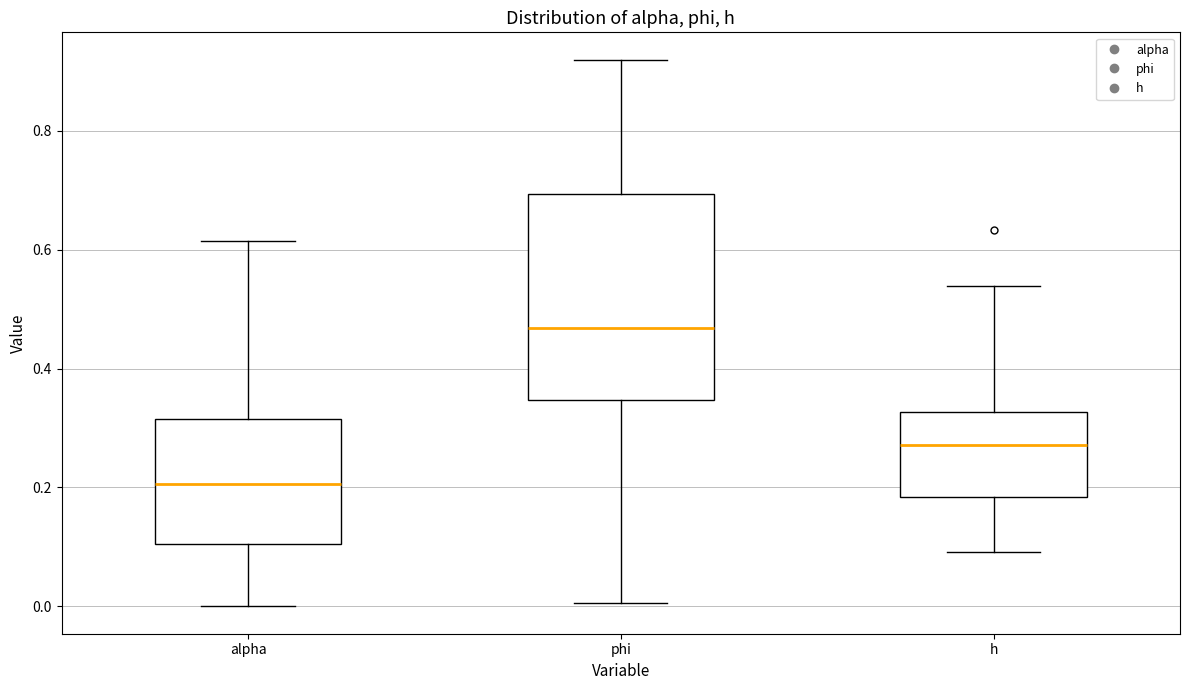

Which box is the tallest, from its lower edge to its upper edge?

phi